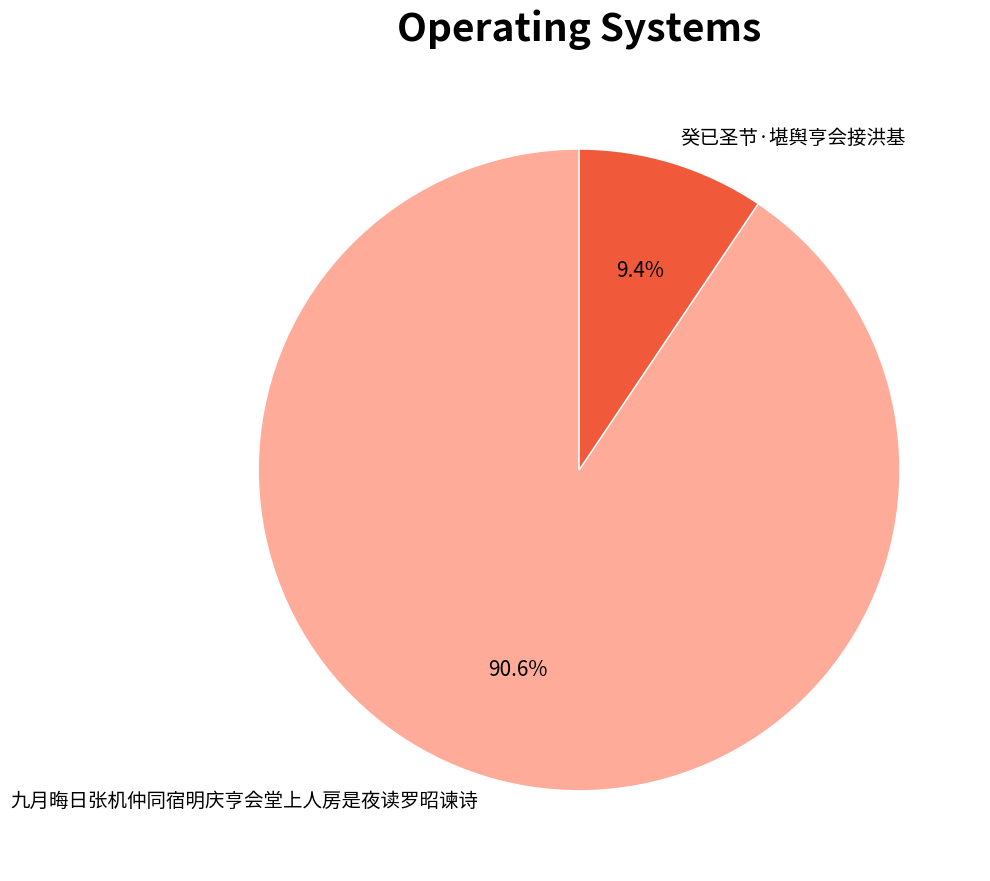

Approximately how many times larger is the value at 九月晦日张机仲同宿明庆亨会堂上人房是夜读罗昭谏诗 compared to 癸已圣节·堪舆亨会接洪基?

9.6